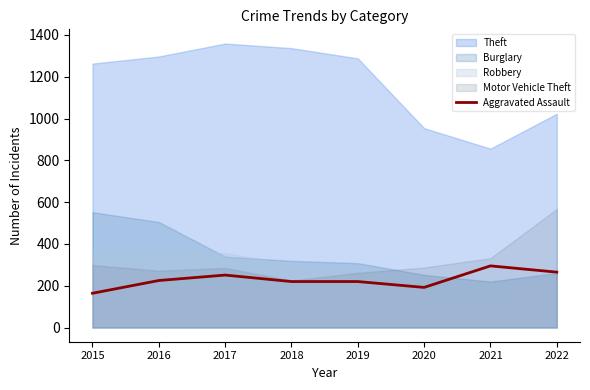

What is the maximum value for Aggravated Assault?

295